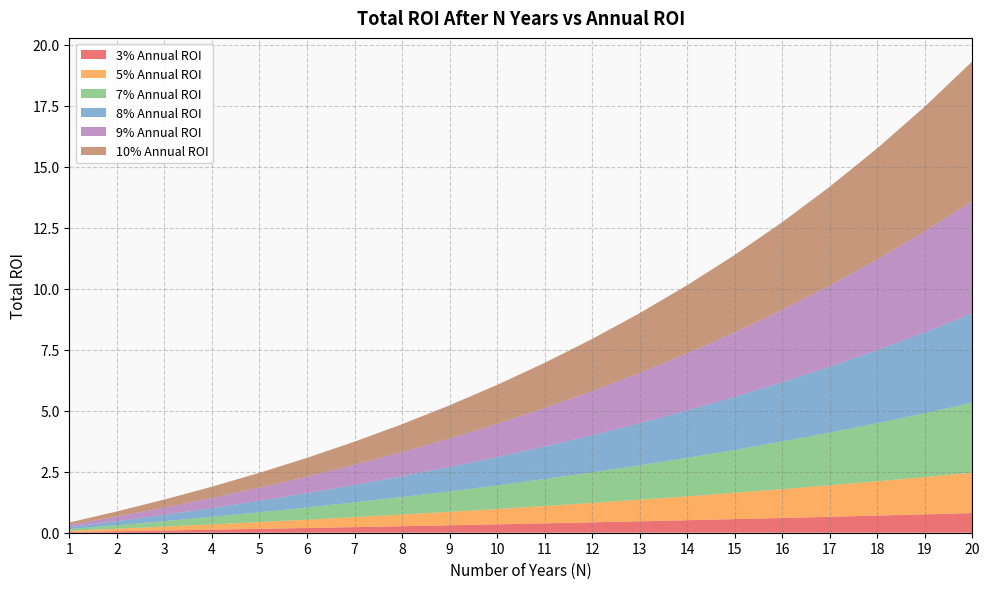

Reading right to left, what are all the values shown in this chart?

3% Annual ROI: 0.8	0.8	0.7	0.7	0.6	0.6	0.5	0.5	0.4	0.4	0.3	0.3	0.3	0.2	0.2	0.2	0.1	0.1	0.1	0.0
5% Annual ROI: 1.7	1.5	1.4	1.3	1.2	1.1	1.0	0.9	0.8	0.7	0.6	0.6	0.5	0.4	0.3	0.3	0.2	0.2	0.1	0.1
7% Annual ROI: 2.9	2.6	2.4	2.2	2.0	1.8	1.6	1.4	1.3	1.1	1.0	0.8	0.7	0.6	0.5	0.4	0.3	0.2	0.1	0.1
8% Annual ROI: 3.7	3.3	3.0	2.7	2.4	2.2	1.9	1.7	1.5	1.3	1.2	1.0	0.9	0.7	0.6	0.5	0.4	0.3	0.2	0.1
9% Annual ROI: 4.6	4.1	3.7	3.3	3.0	2.6	2.3	2.1	1.8	1.6	1.4	1.2	1.0	0.8	0.7	0.5	0.4	0.3	0.2	0.1
10% Annual ROI: 5.7	5.1	4.6	4.1	3.6	3.2	2.8	2.5	2.1	1.9	1.6	1.4	1.1	0.9	0.8	0.6	0.5	0.3	0.2	0.1